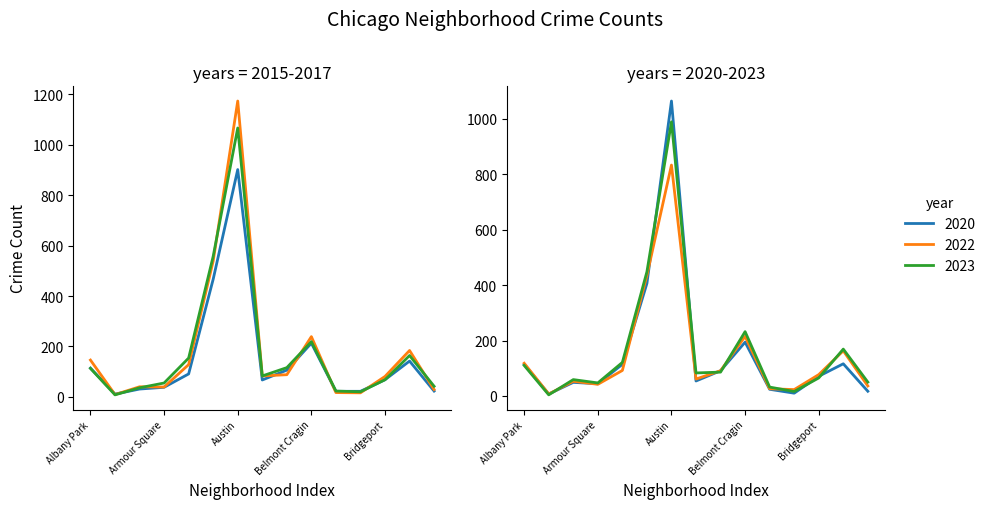

What is the total value across all series at Avondale?

578